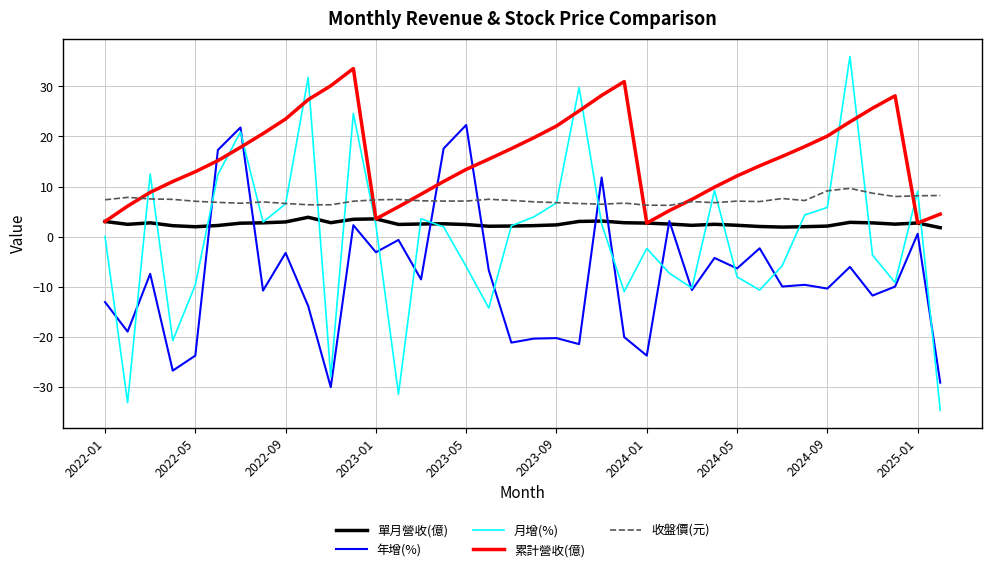

Which series has the widest spread of values?

月增(%)